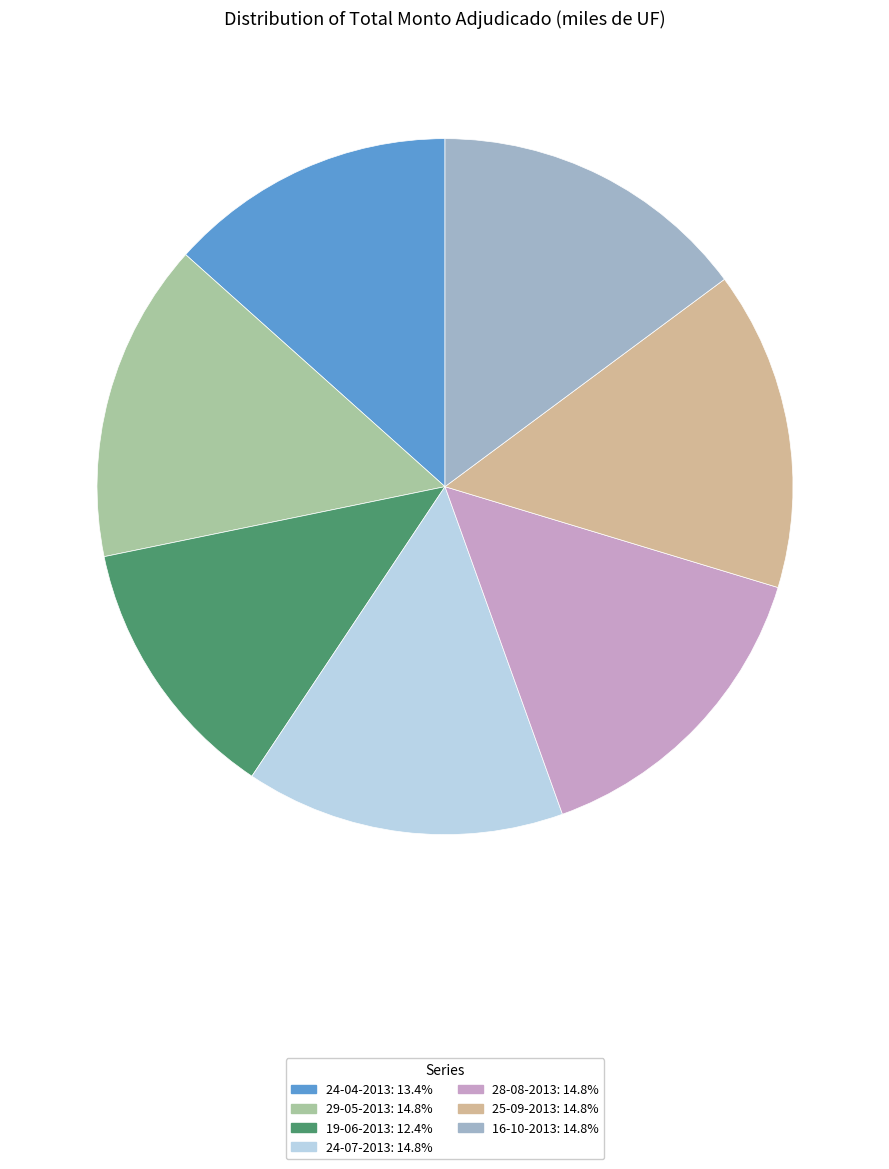

Which has a higher value, 19-06-2013 or 16-10-2013?

16-10-2013